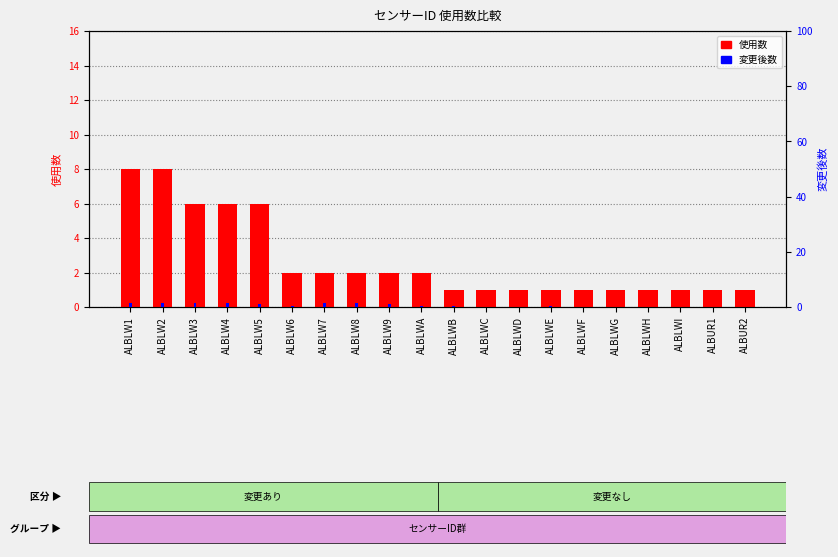

The value of 使用数 at ALBUR1 is 1.0. True or false?

True